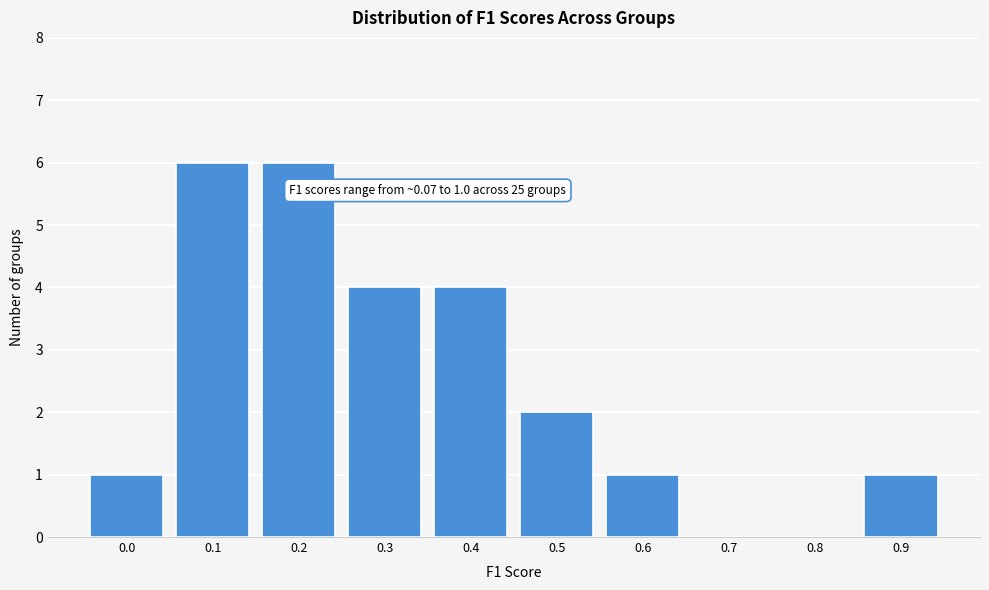

Reading left to right, transcribe all the data shown in this chart.

0.0=1	0.1=6	0.2=6	0.3=4	0.4=4	0.5=2	0.6=1	0.7=0	0.8=0	0.9=1